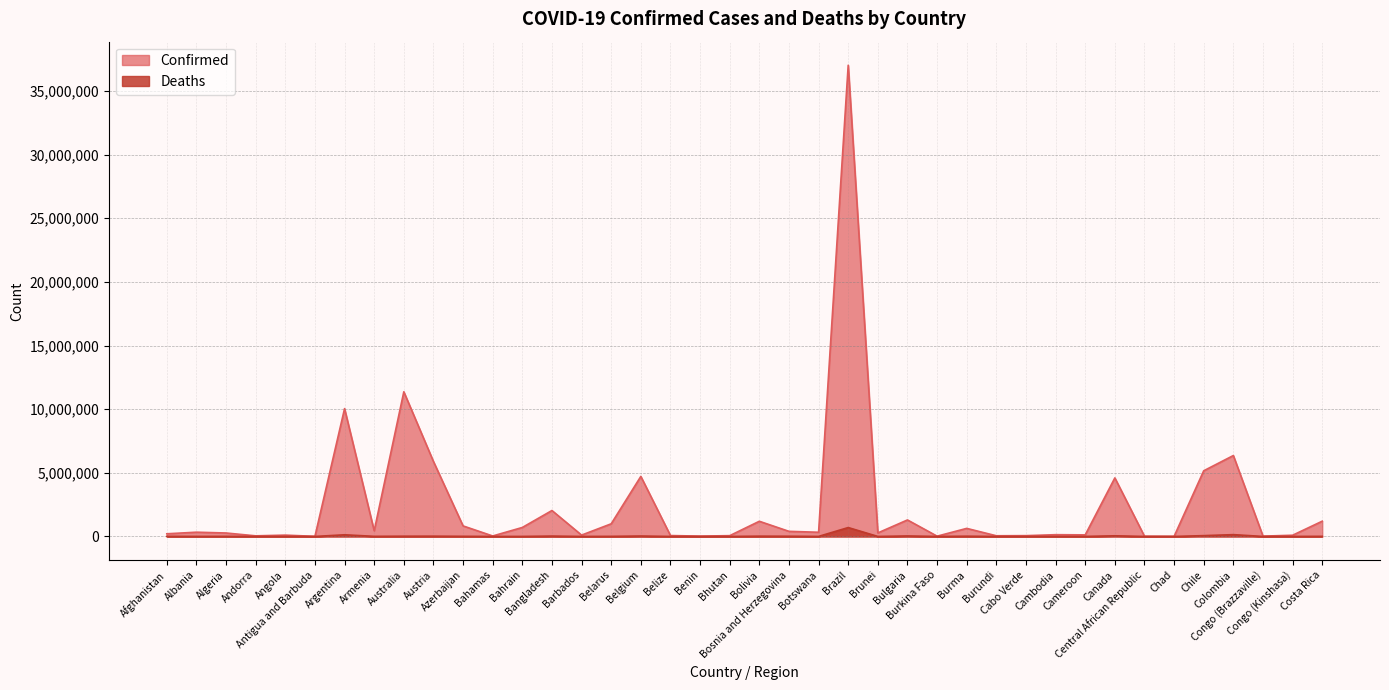

True or false: Confirmed and Deaths cross at least once.

False